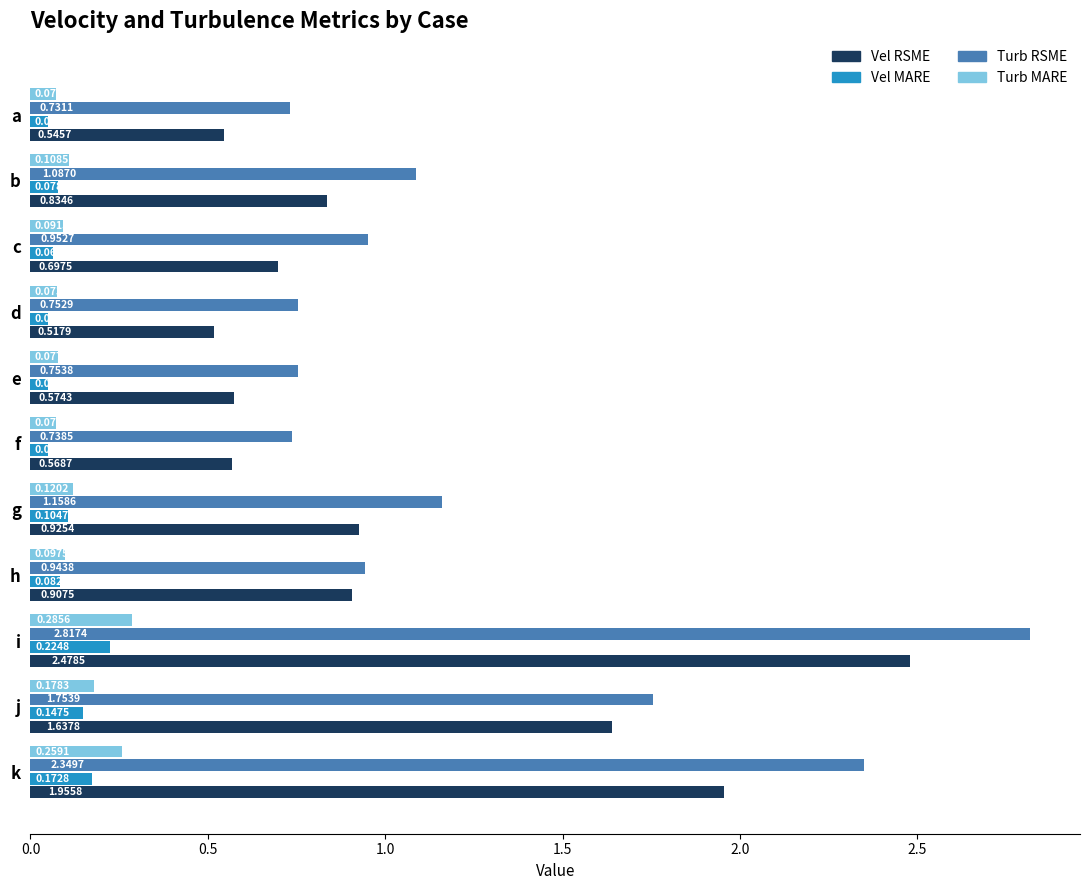

At which category is the sum across all series the highest?

i